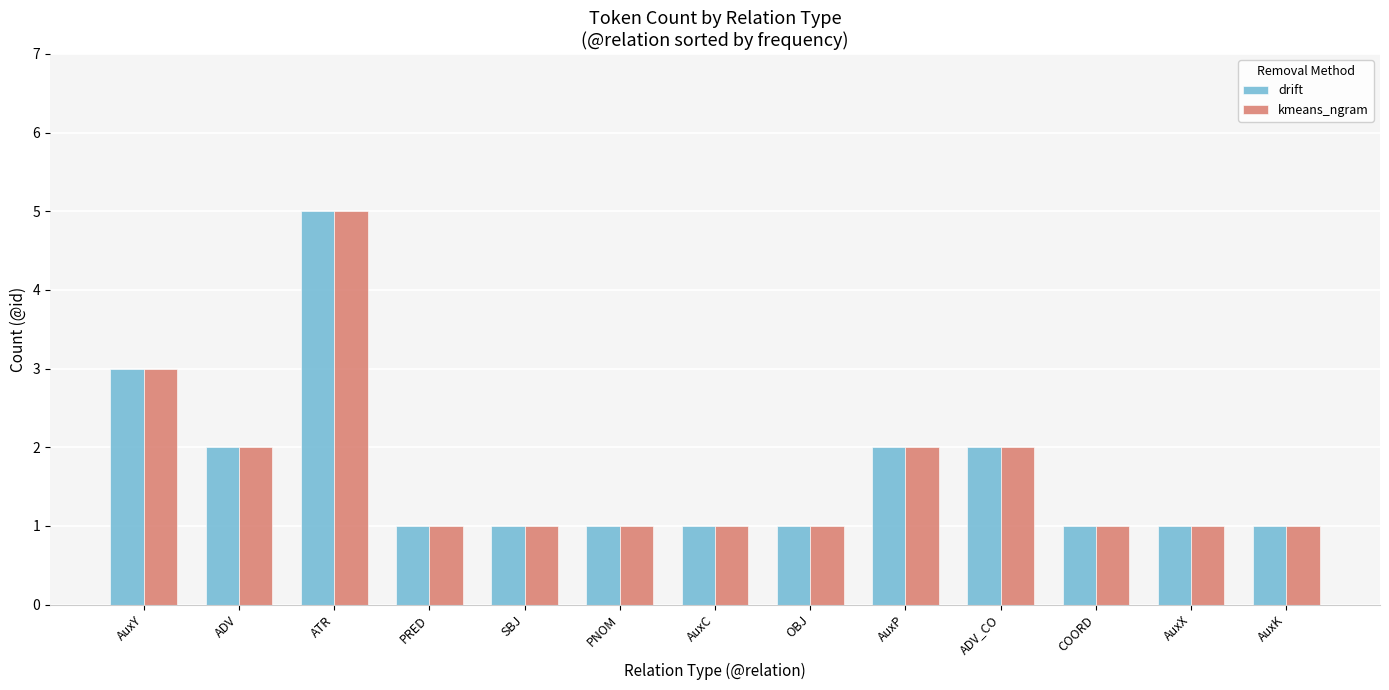

Is the value of drift at PNOM greater than the value of kmeans_ngram at ADV_CO?

No